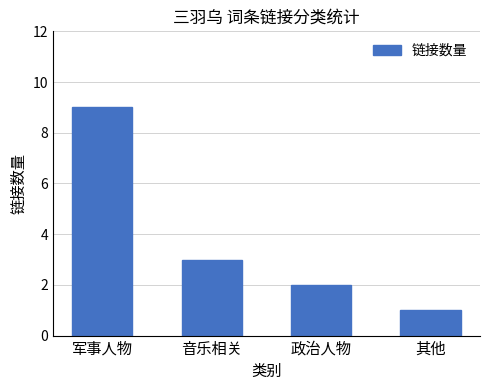

What is the change in value from 音乐相关 to 其他?

-2